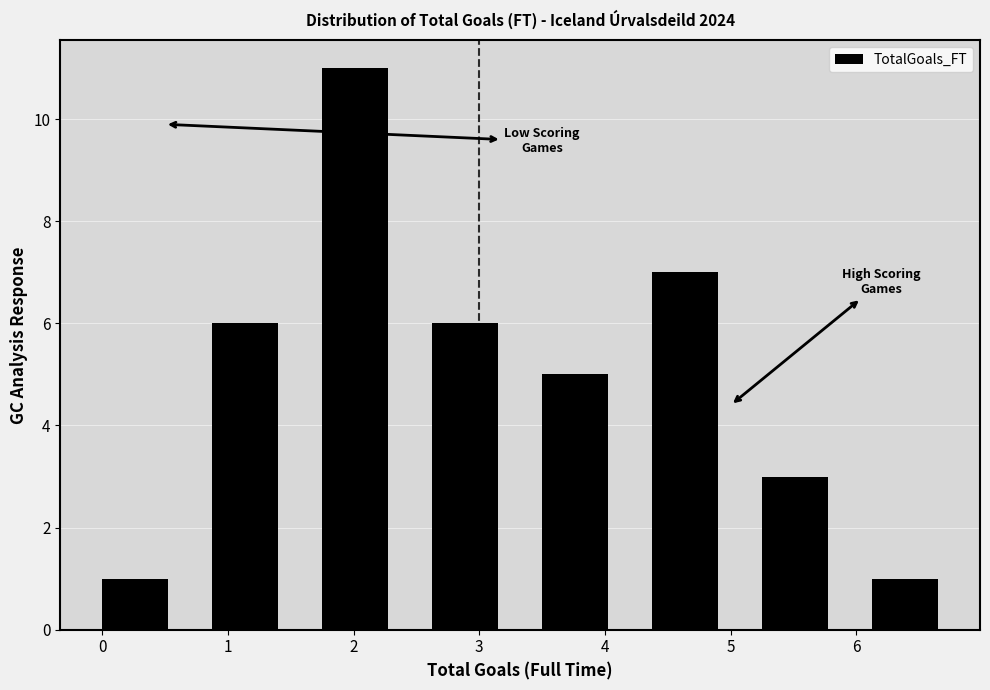

Reading left to right, transcribe this chart: for each bar, give the range it covers on the x-axis and its height. Neither the bar edges nor the heights are printed on the chart, so give them approximately, as read against the axes.

0.0 to 0.9: 1
0.9 to 1.8: 6
1.8 to 2.6: 11
2.6 to 3.5: 6
3.5 to 4.4: 5
4.4 to 5.3: 7
5.3 to 6.1: 3
6.1 to 7.0: 1